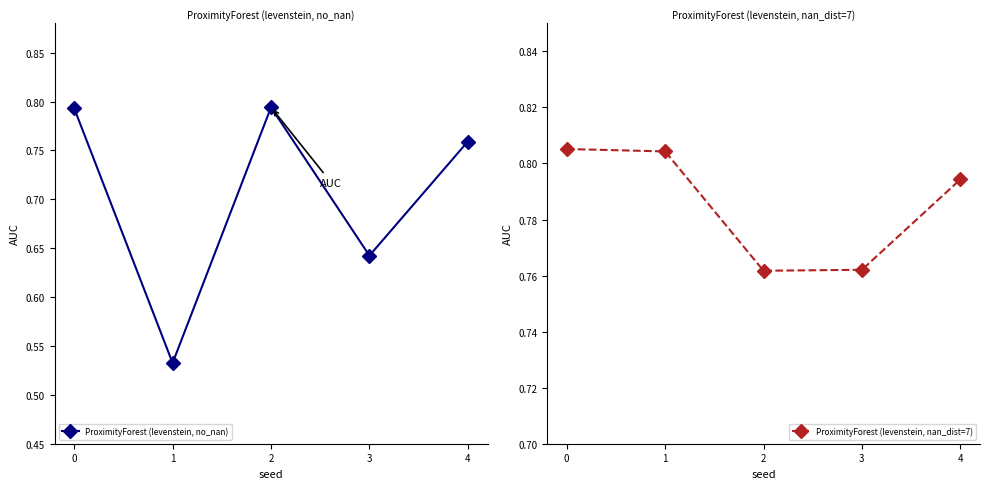

Is it true that ProximityForest (levenstein, nan_dist=7) equals 0.8 at 4?

True